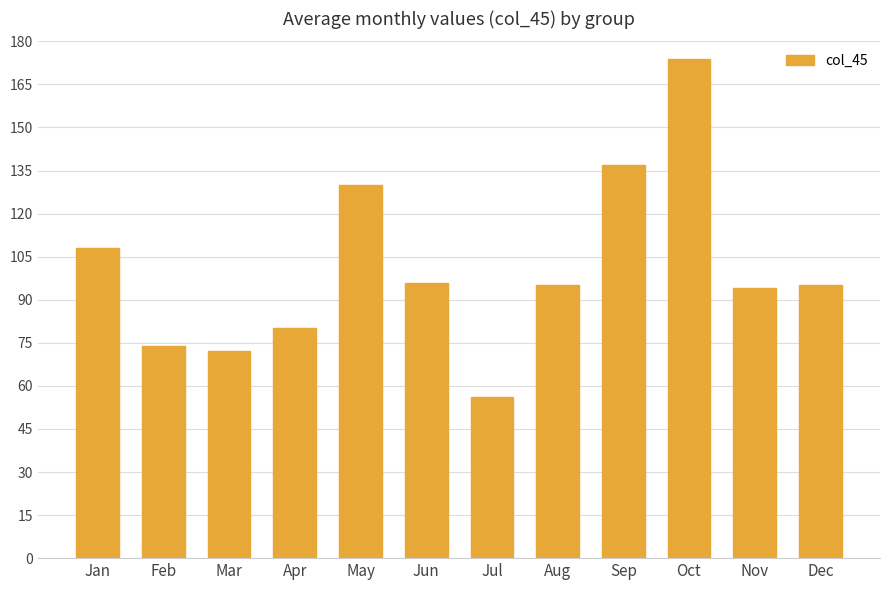

How many categories are shown in the chart?

12